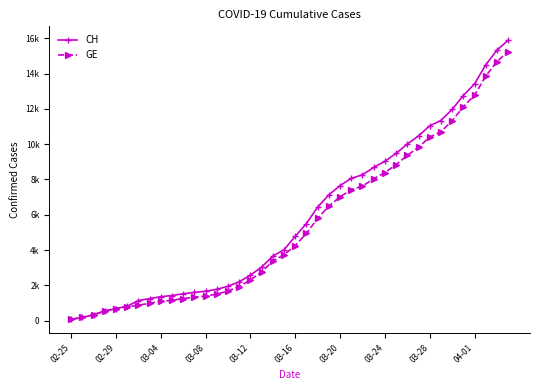

Reading right to left, extract all data points from this chart.

CH: 15888	15327	14494	13419	12758	11971	11340	11041	10467	10005	9481	9030	8681	8265	8061	7654	7125	6434	5501	4775	4014	3658	3033	2577	2199	1949	1770	1664	1595	1519	1420	1353	1245	1137	814	682	540	329	178	73
GE: 15246	14685	13852	12777	12116	11329	10698	10399	9825	9363	8839	8388	8039	7623	7419	7012	6483	5792	4944	4248	3733	3377	2752	2306	1928	1678	1499	1393	1324	1248	1152	1085	979	872	784	682	540	329	178	73